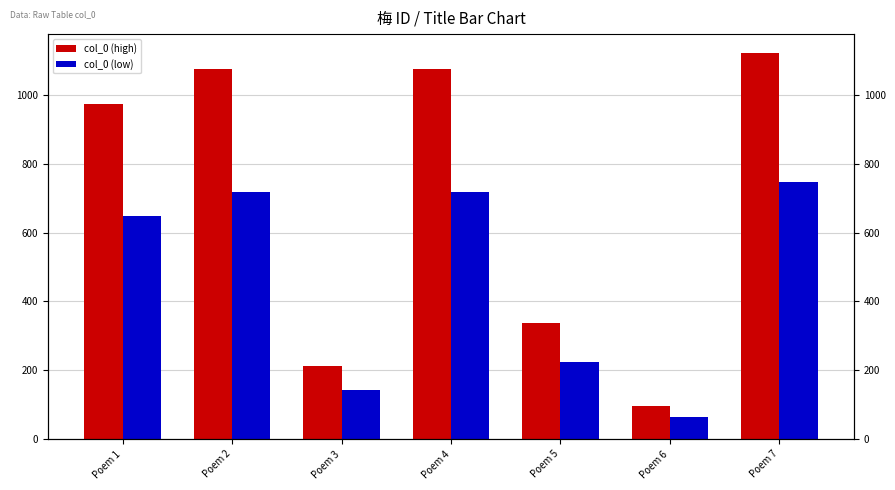

How many values in the col_0 (high) series are below 973?

3